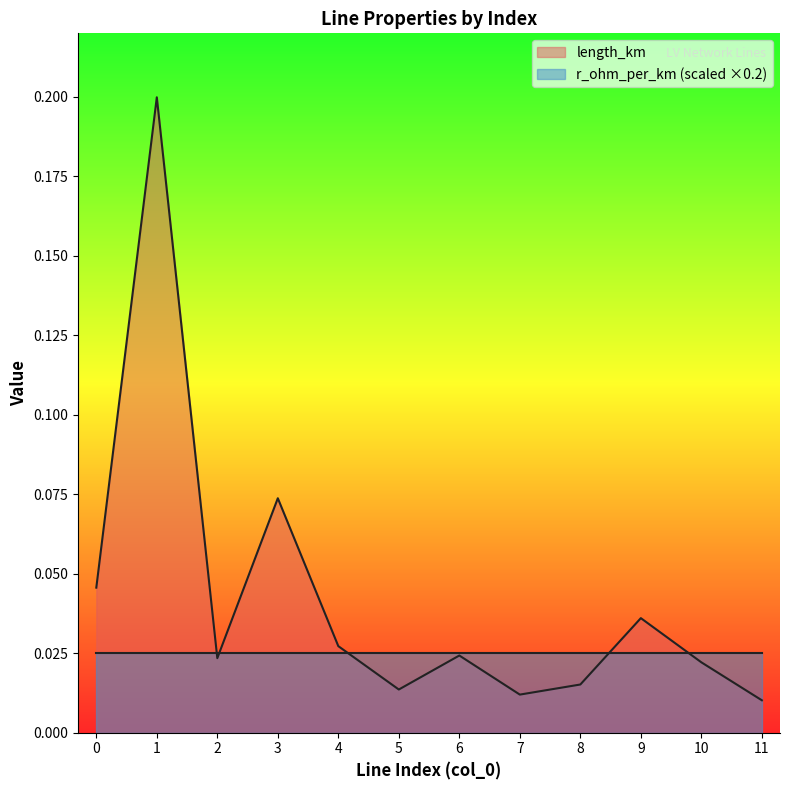

Which category has the lowest value across all series?

11